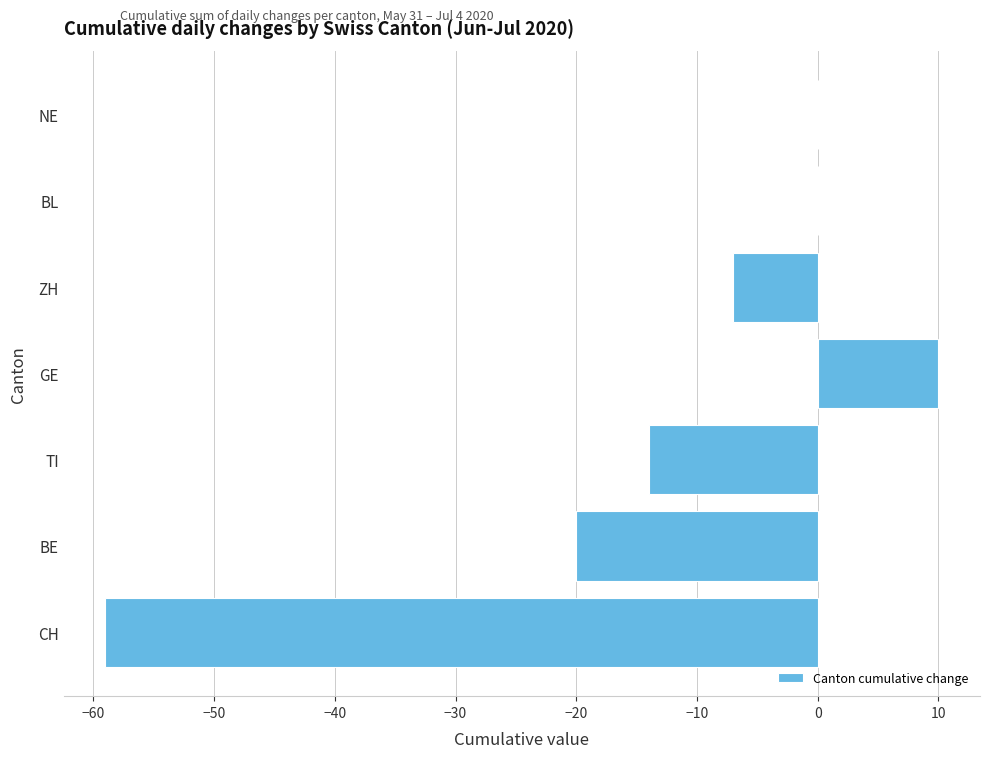

What is the sum of the values at TI and BE?

-34